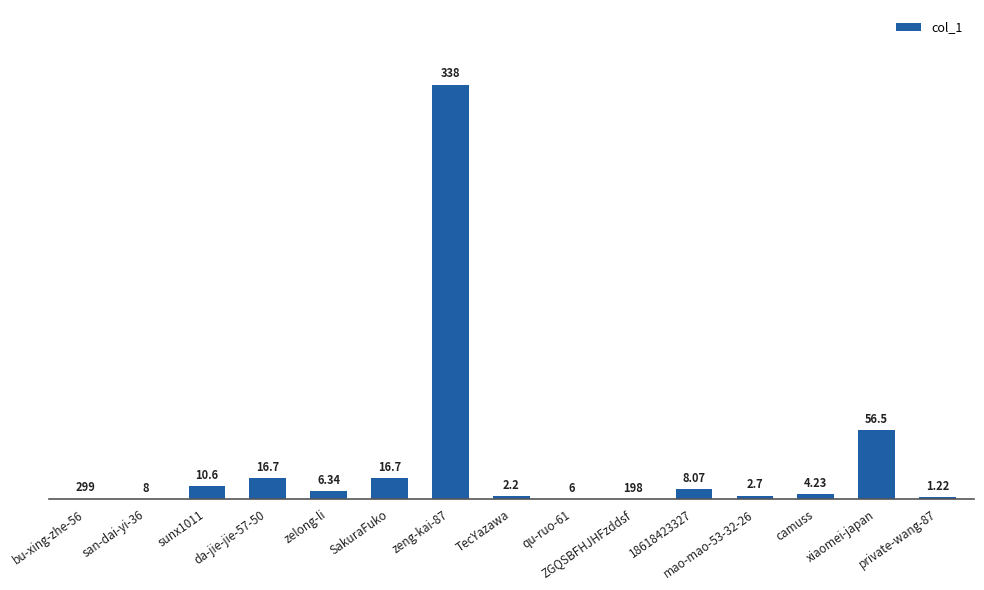

The value at bu-xing-zhe-56 is 299. True or false?

True